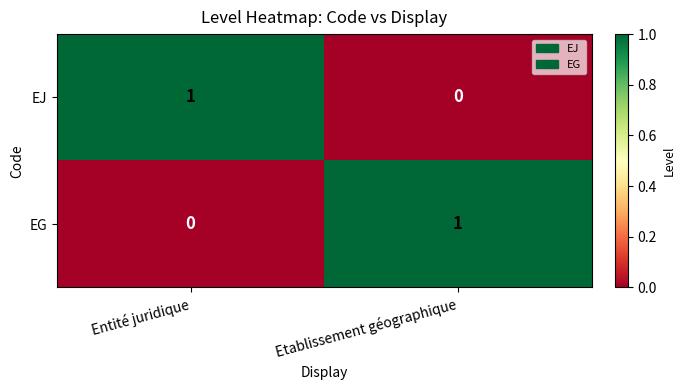

How many distinct data groups are displayed?

2